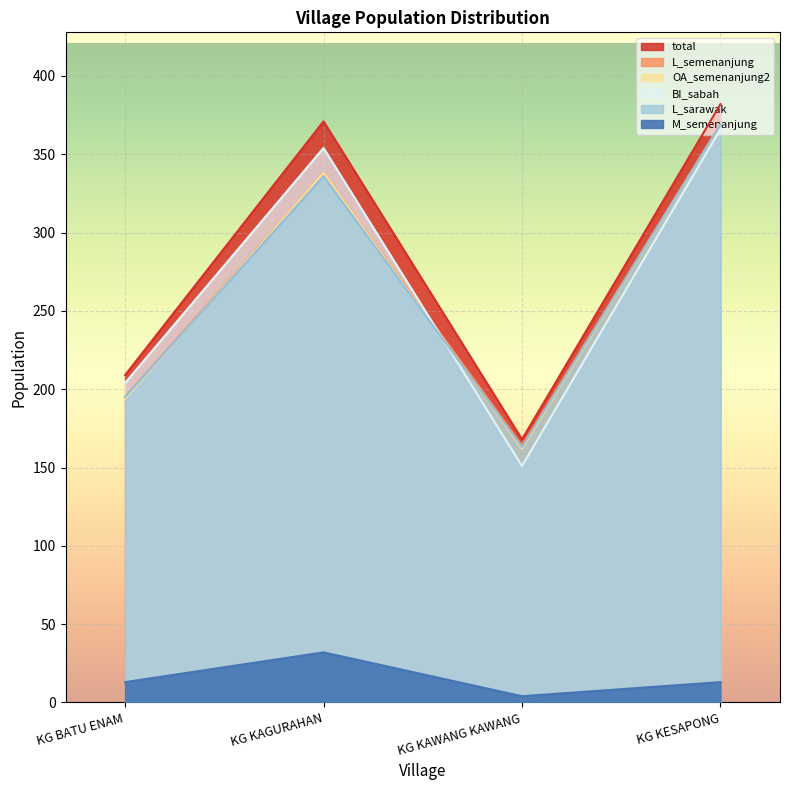

Where is the first local maximum for L_semenanjung?

KG KAGURAHAN